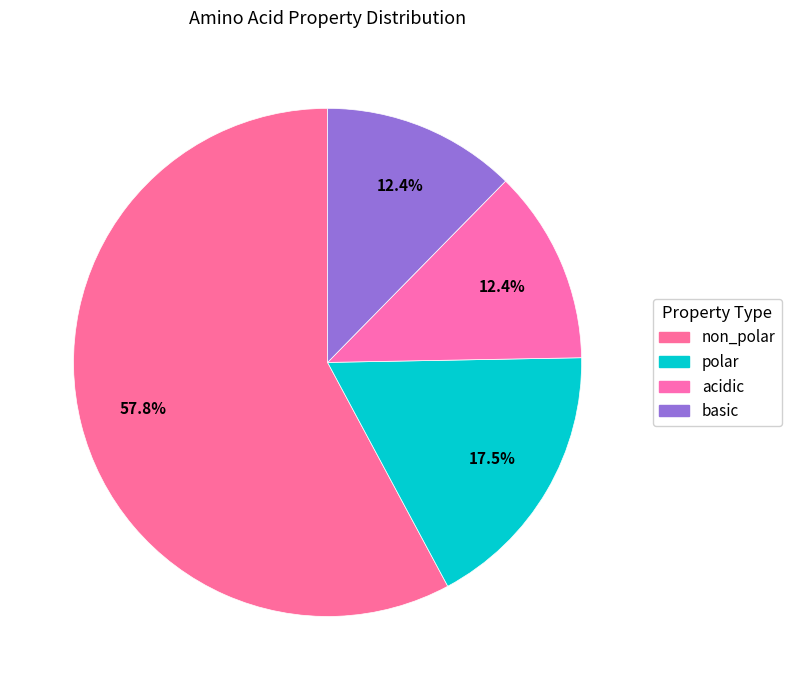

To the nearest percent, what is the difference between the largest and smallest slice percentages?

45%